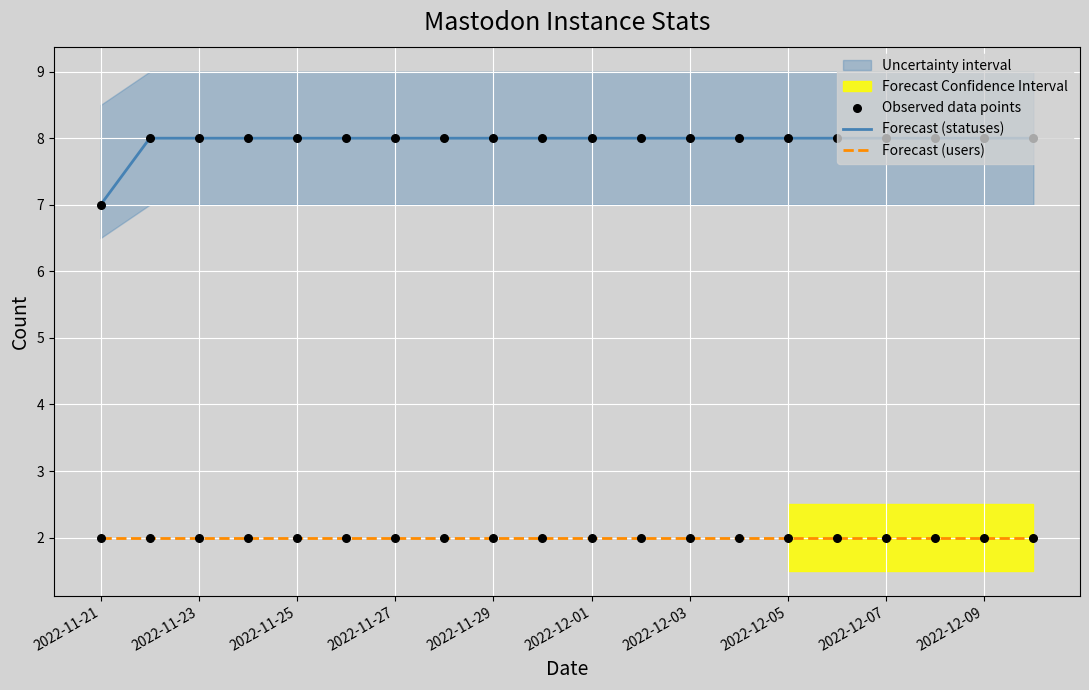

Which series has the largest total across all categories?

Forecast (statuses)